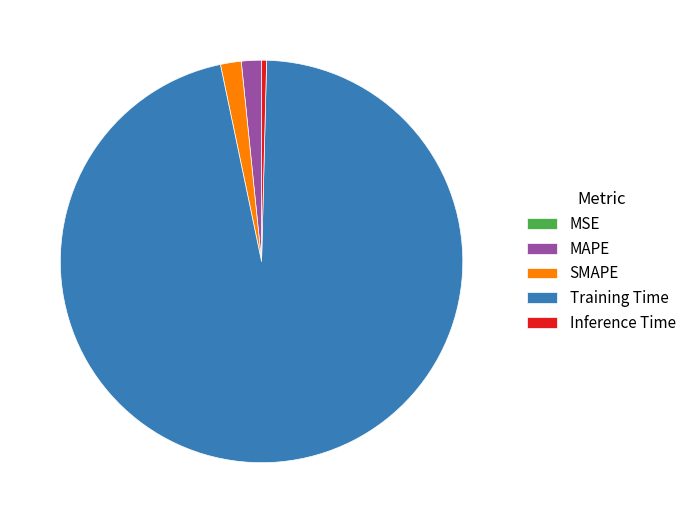

Do MAPE and Inference Time together represent more than half of the pie?

No